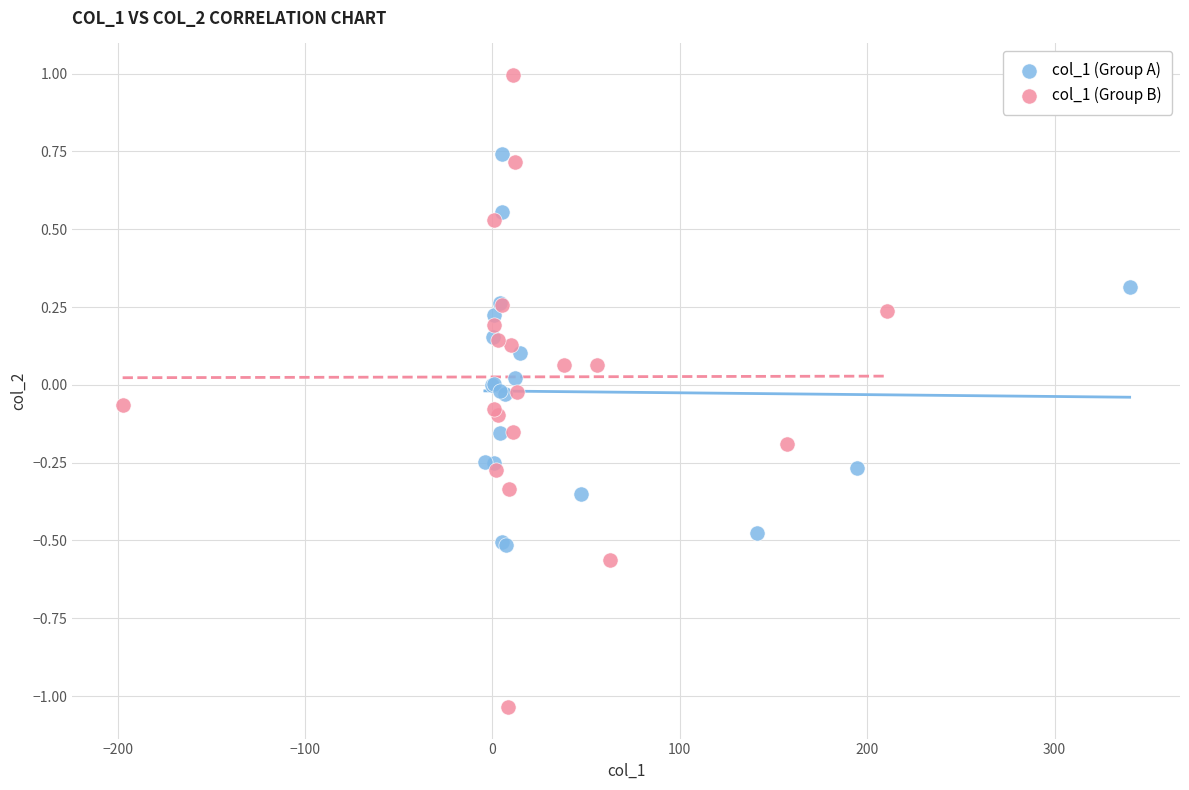

Which series reaches the maximum Y coordinate?

col_1 (Group B)